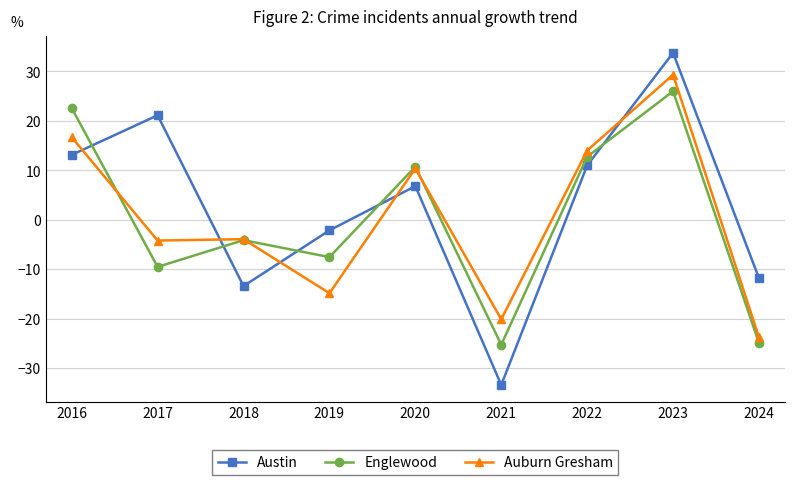

The value of Austin at 2022 is 11.0. True or false?

True